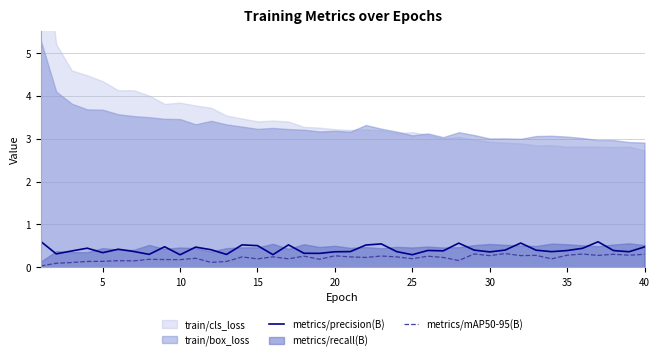

The value of metrics/mAP50-95(B) at 20 is 0.3. True or false?

True